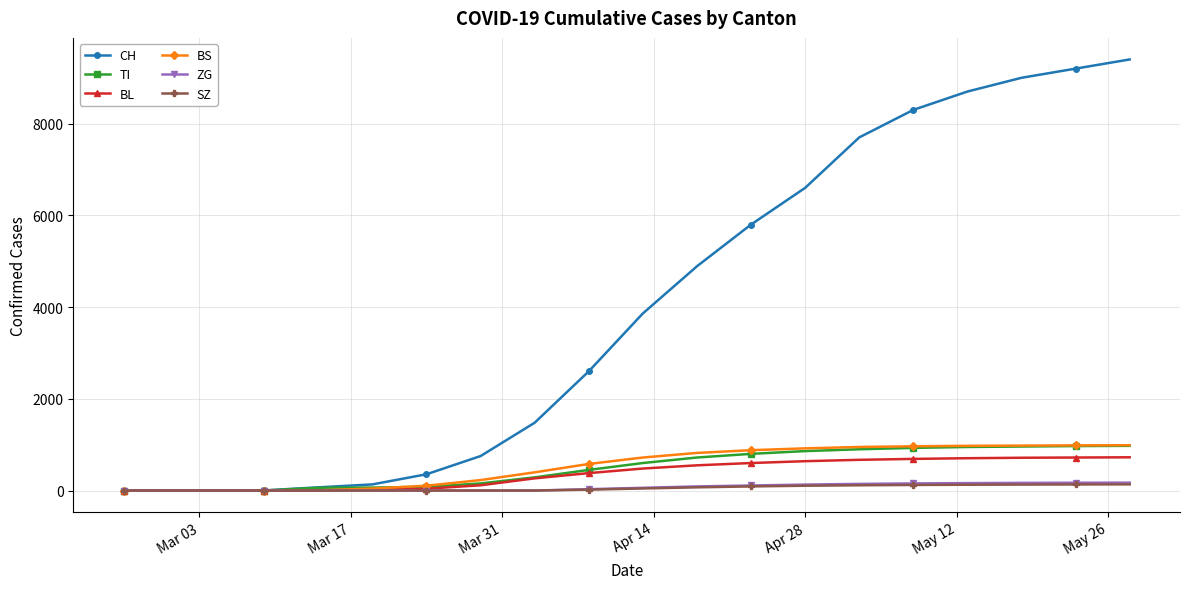

Which series has the largest total across all categories?

CH